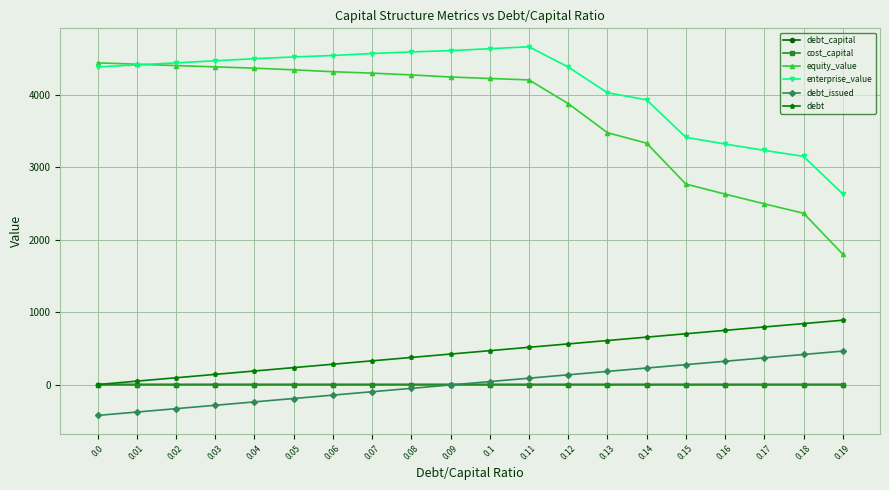

Is this an area chart (filled region under the line)?

No